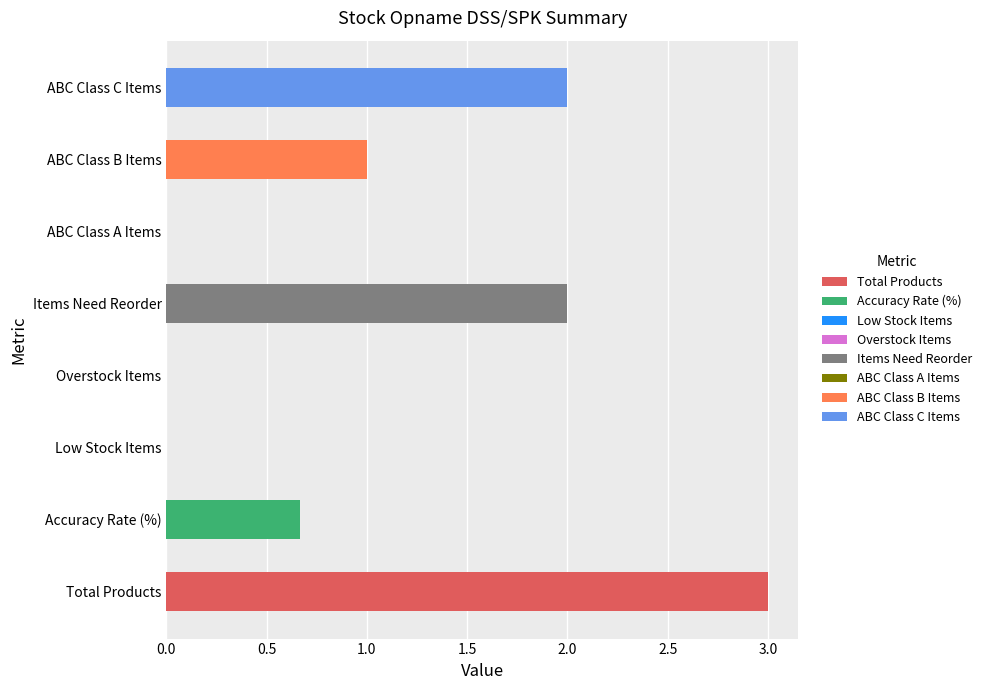

Reading right to left, what are all the values shown in this chart?

2.0	1.0	0.0	2.0	0.0	0.0	0.7	3.0